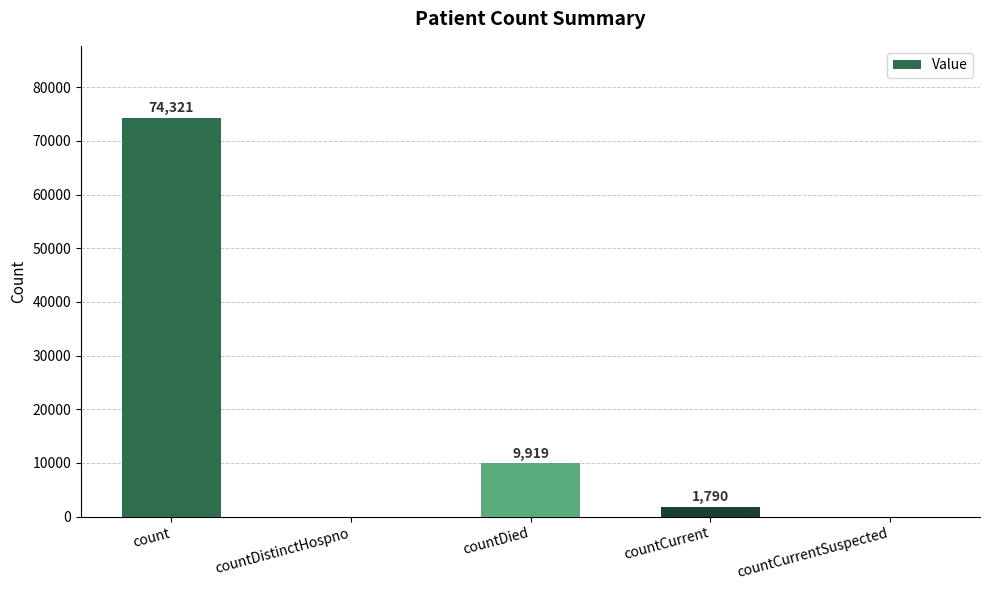

Are the bars grouped side by side (vs. stacked)?

No